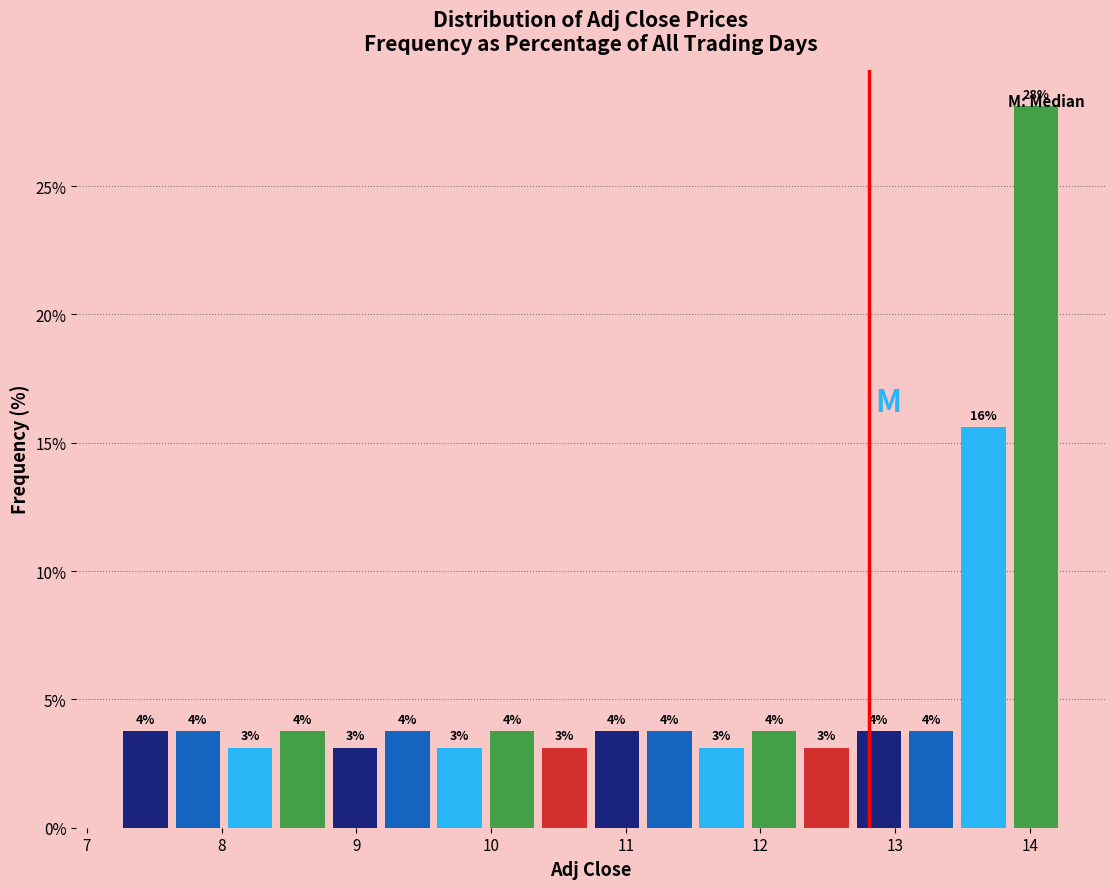

Around what value on the x-axis is the tallest bar? Give the approximate position of its centre, as read against the axis.

14.0